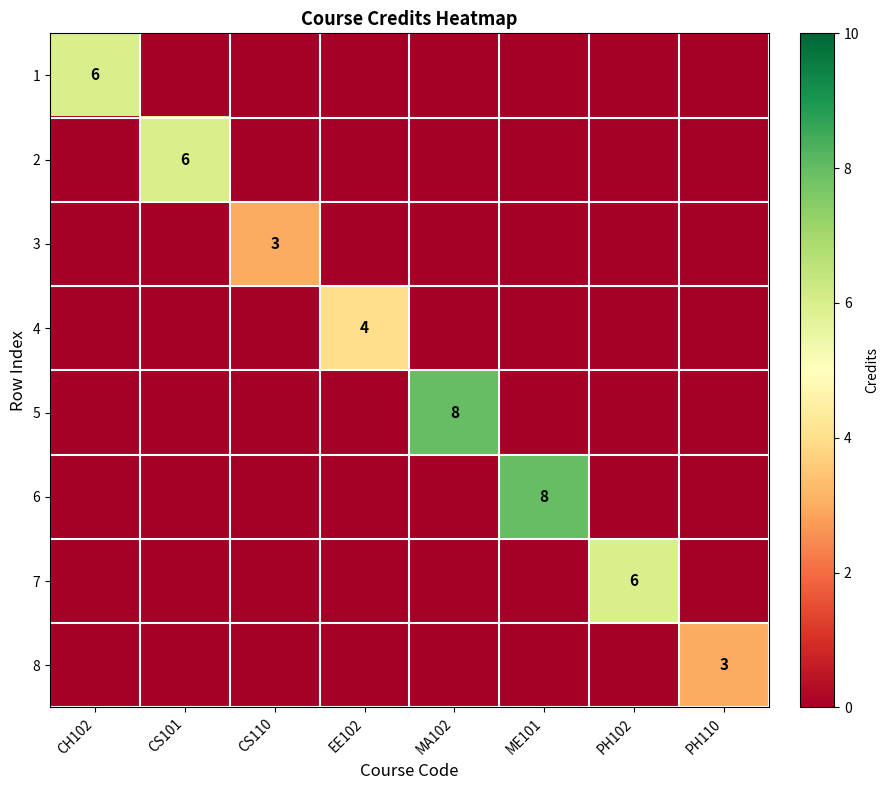

The 2 series shows 6 at CS101. True or false?

True